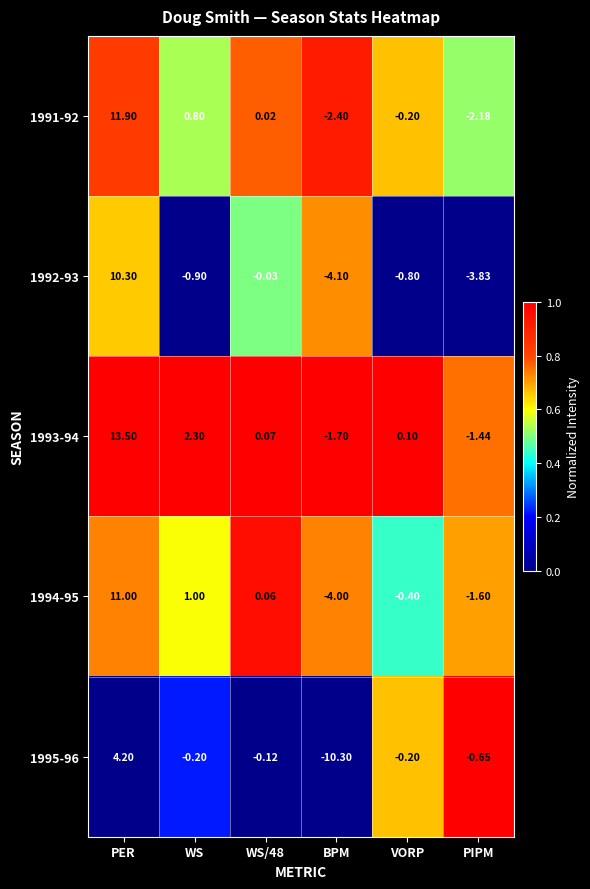

At which label does 1995-96 reach its peak?

PER